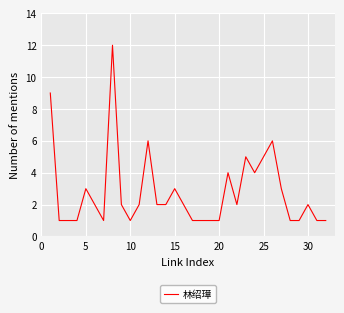

What is the difference between the maximum and minimum values?

11